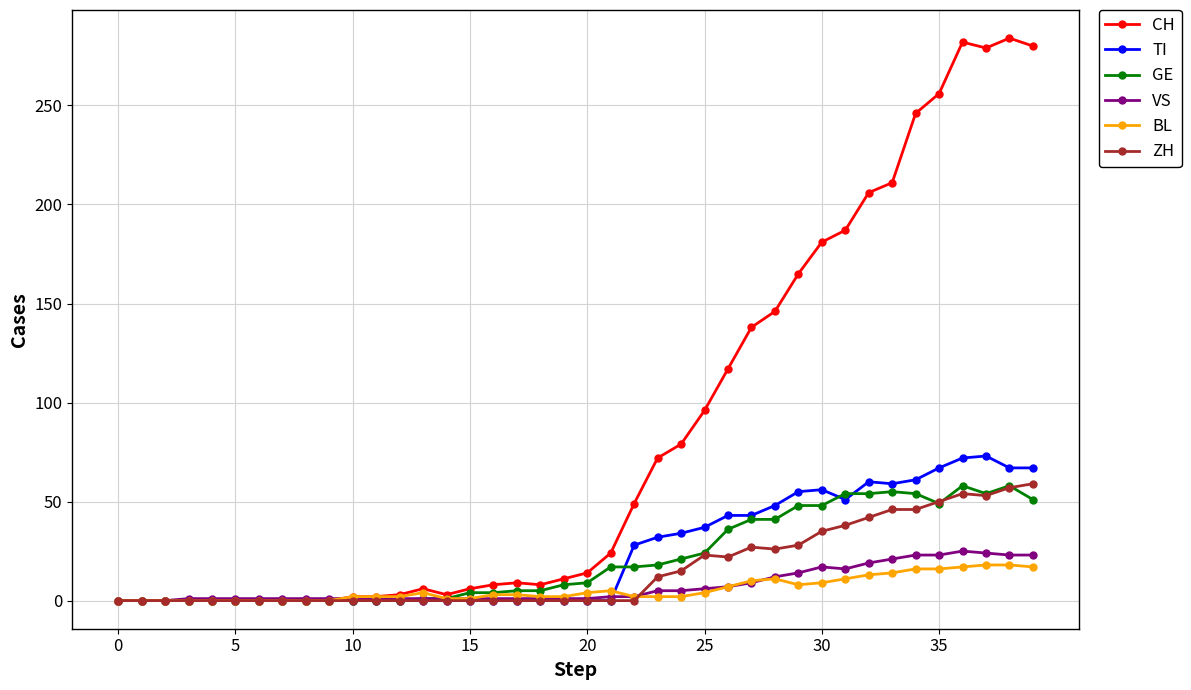

True or false: CH has more than 1 points higher than both neighbors.

True